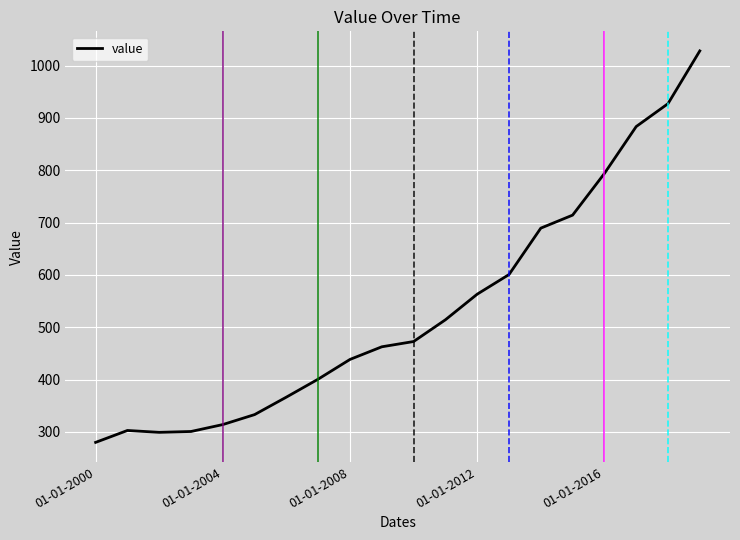

Does the chart display data point markers on the line(s)?

No